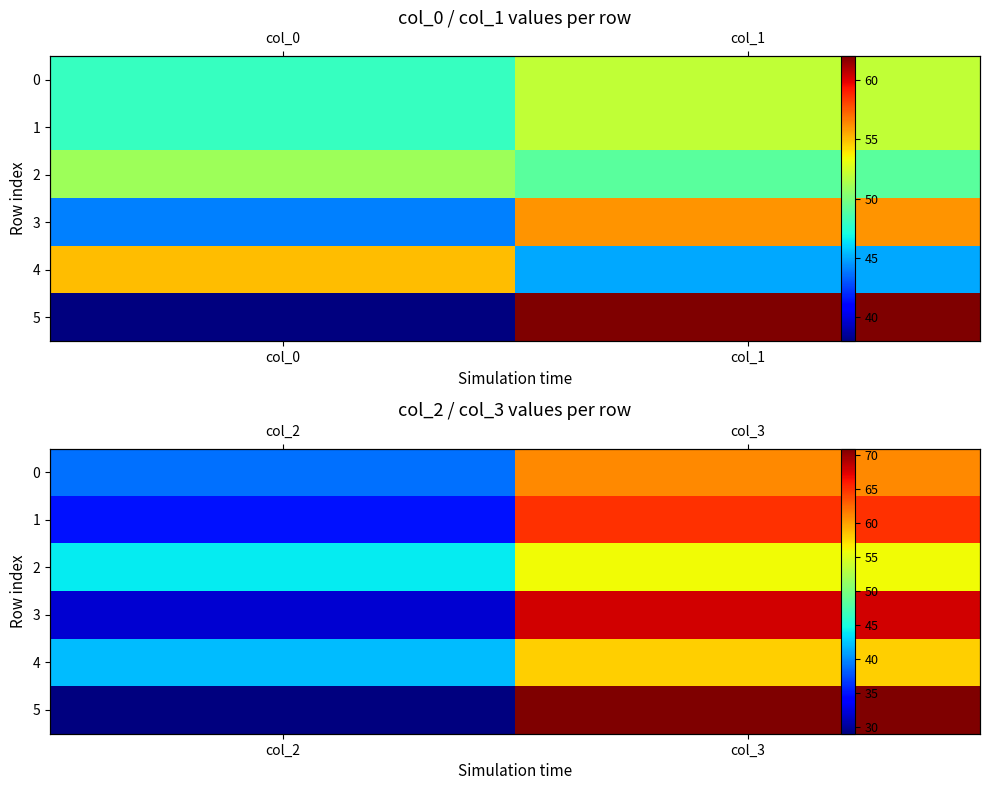

How many values in the 1 series are below 65?

1